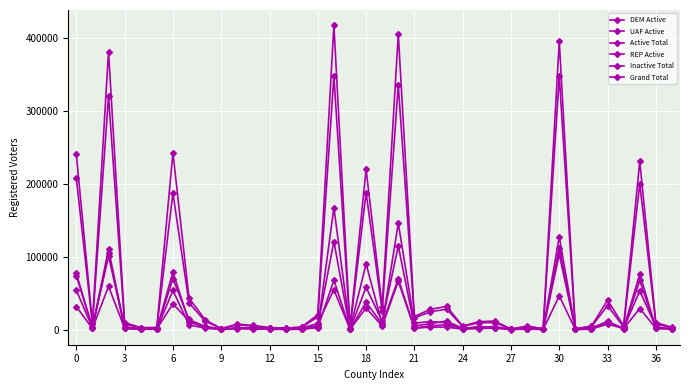

Does the chart have visible grid lines?

Yes